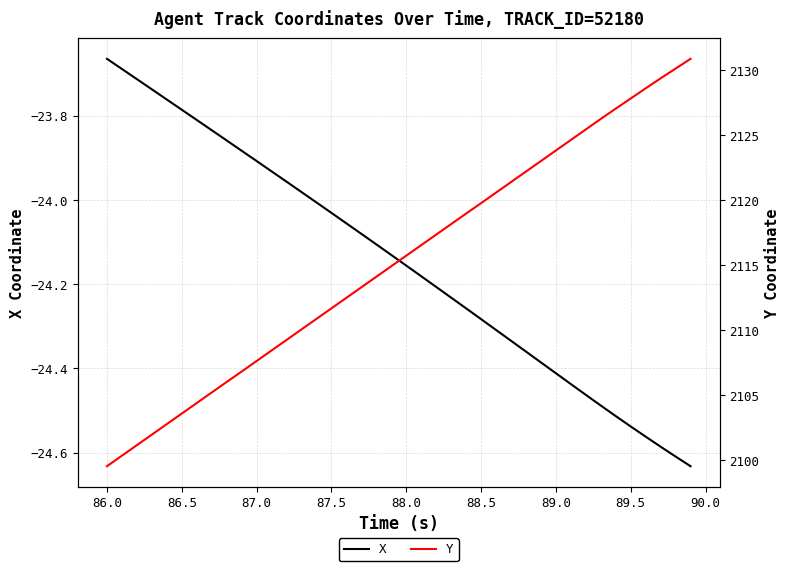

The X series shows -43.3 at 89.5. True or false?

False